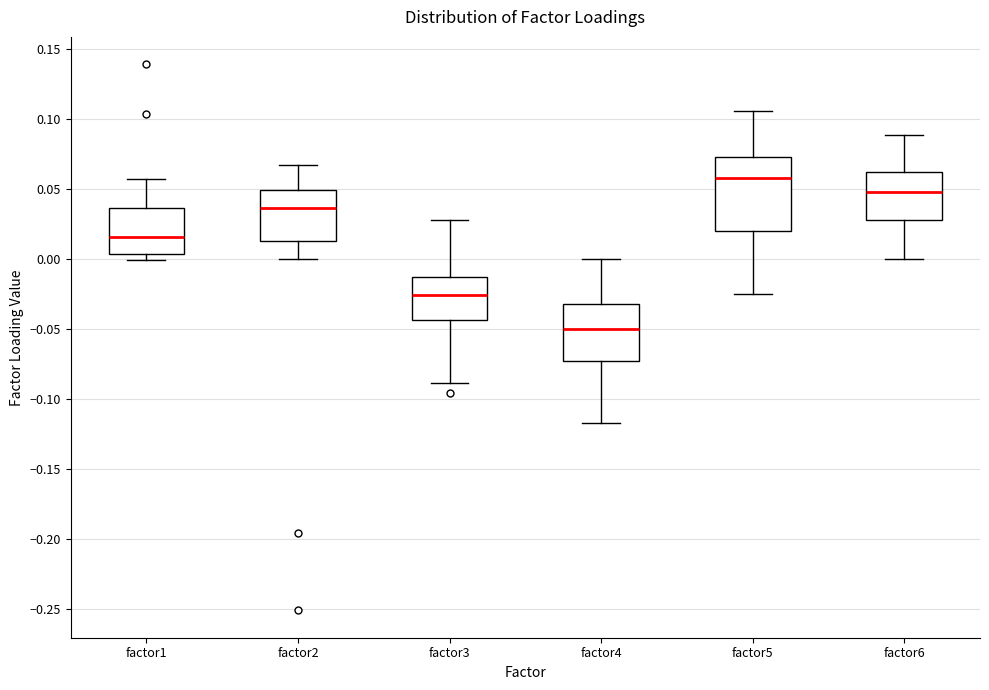

Which box's median line is the lowest?

factor4